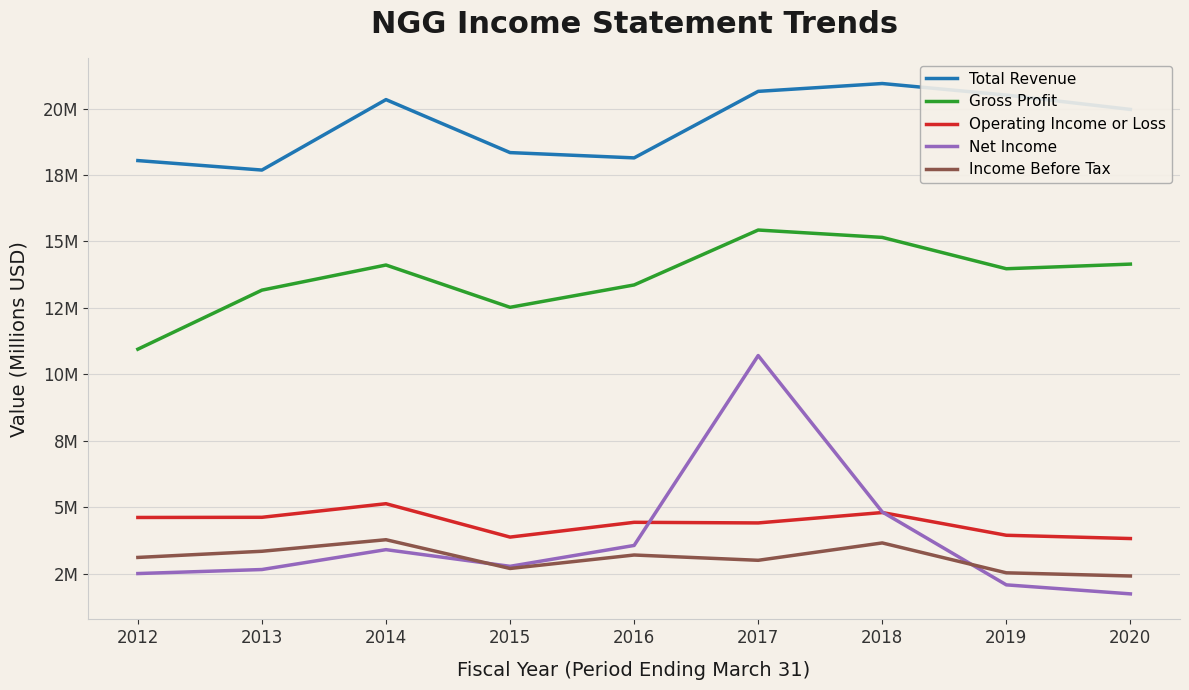

Does the chart display data point markers on the line(s)?

No